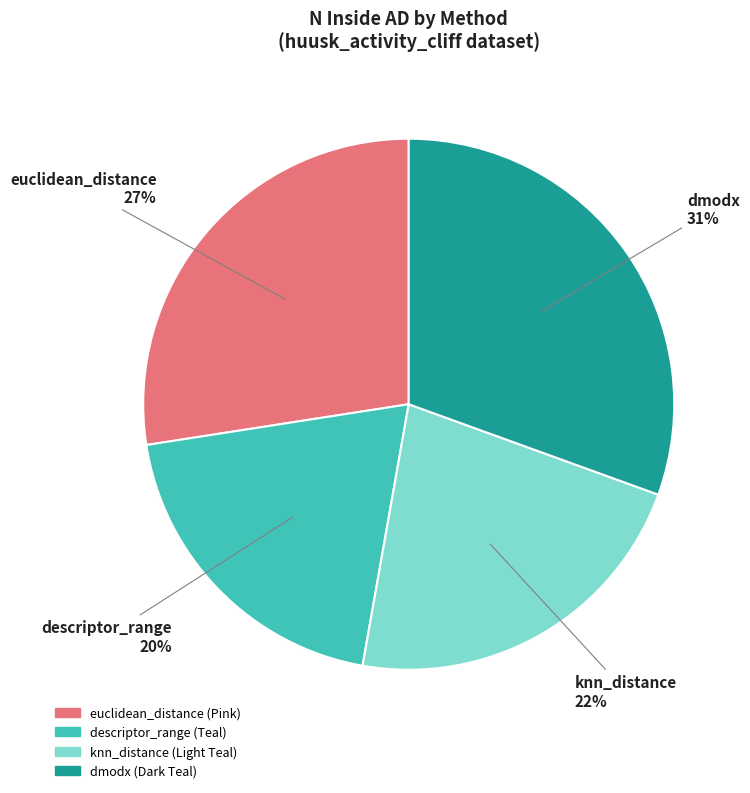

How many slices are in this pie chart?

4